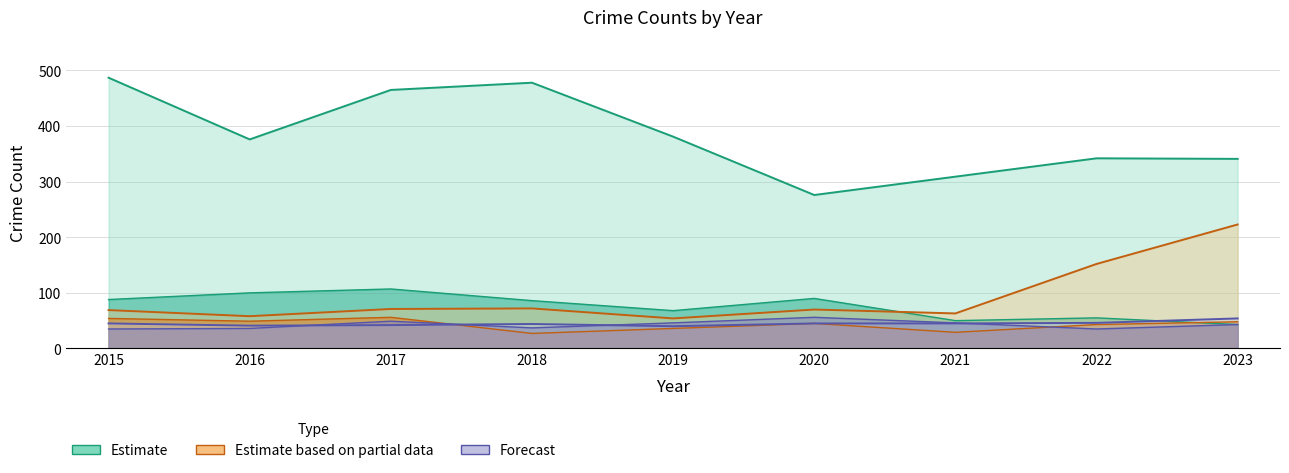

True or false: Aggravated Battery has more than 2 points higher than both neighbors.

False